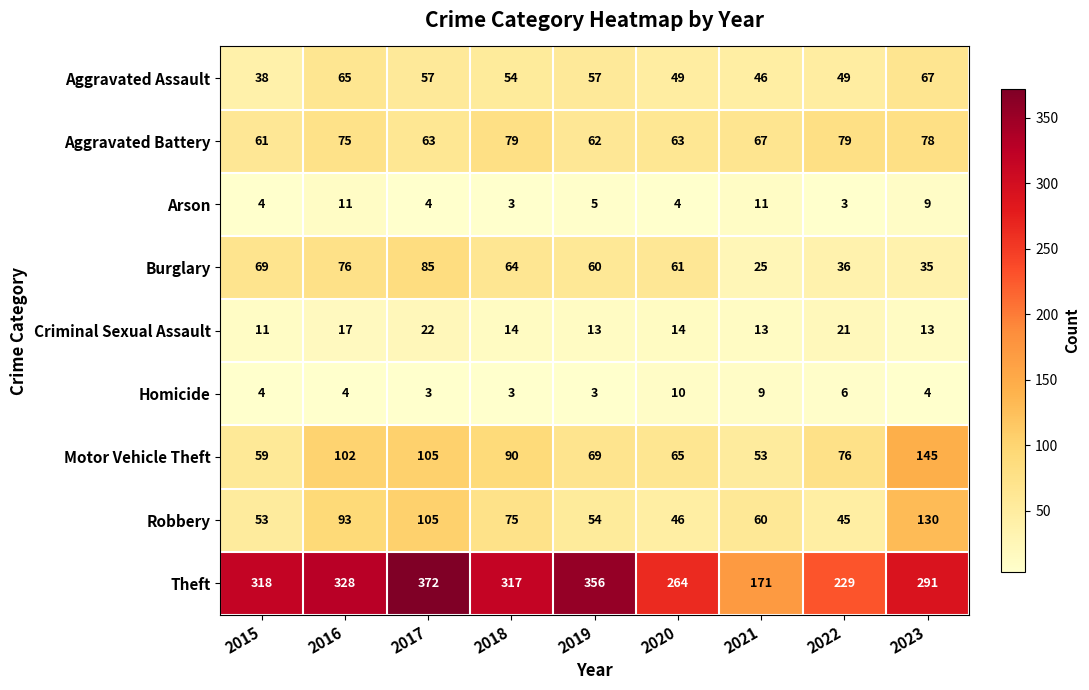

What is the minimum value for Homicide?

3